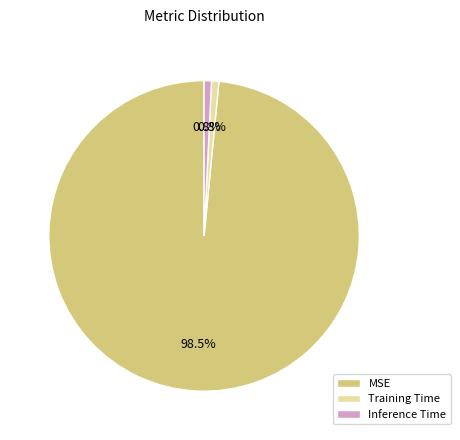

Which has a higher value, MSE or Training Time?

MSE